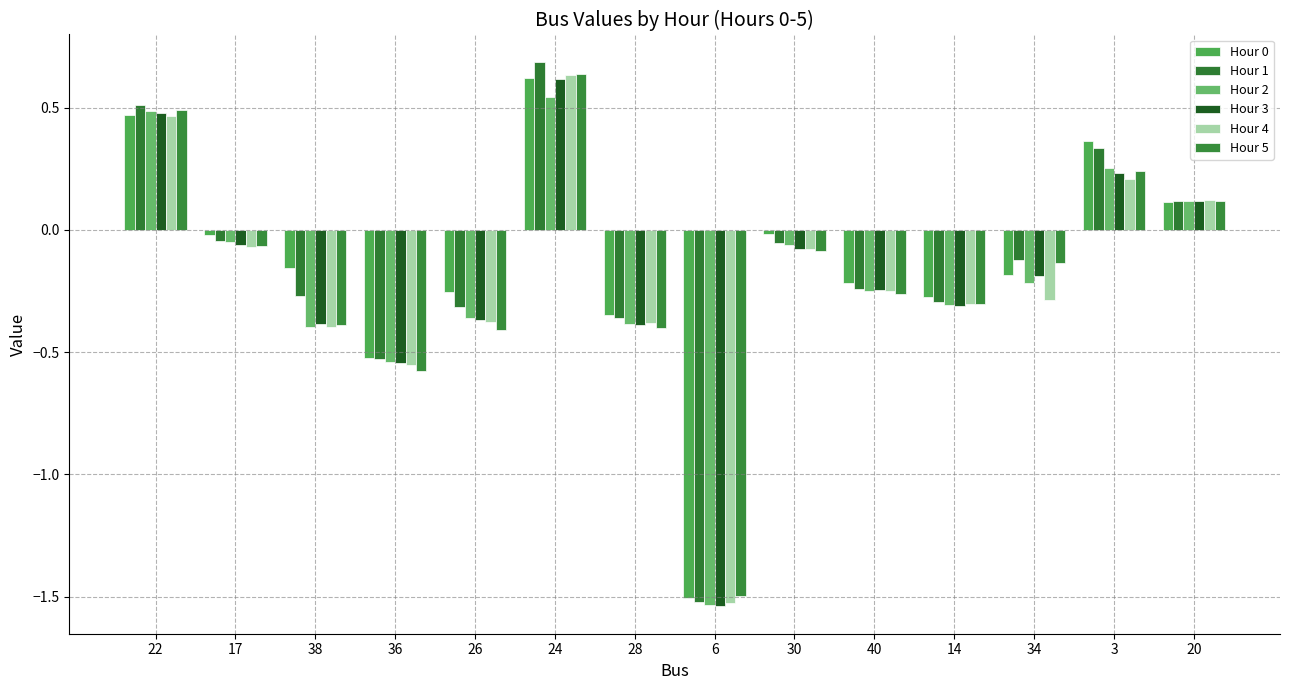

What is the label of the 6th bar from the right?

30